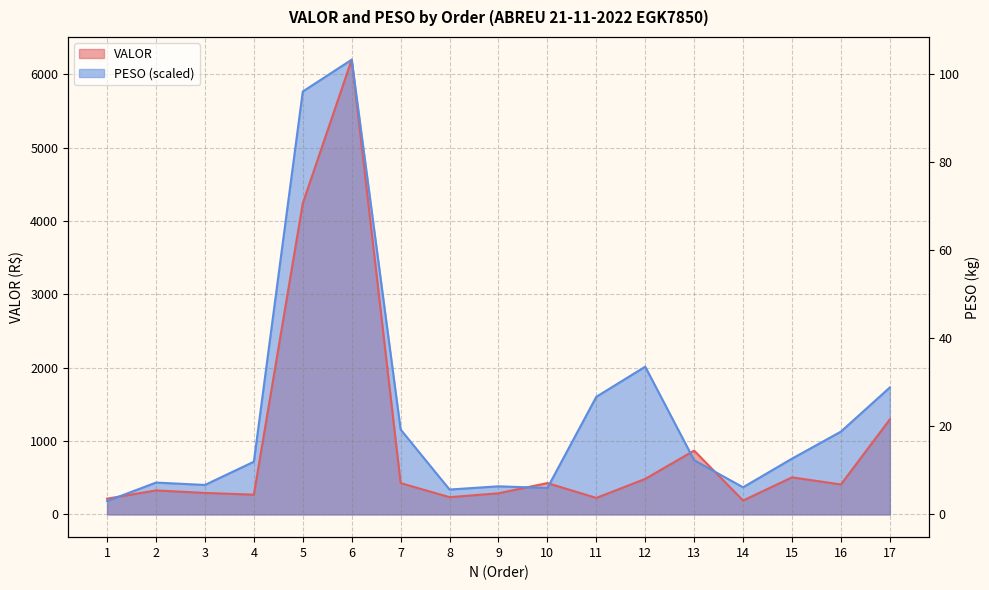

Between 9 and 10, which is larger?

10